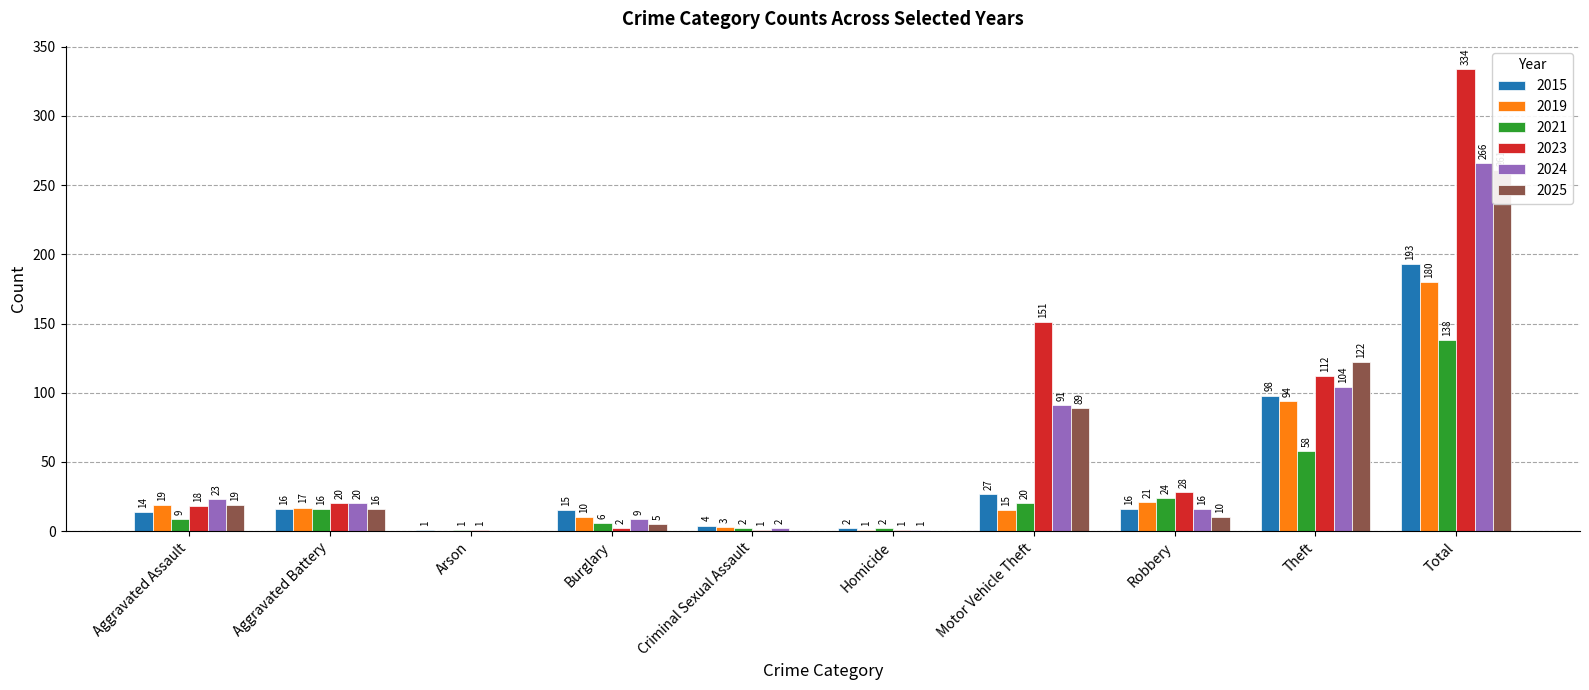

What is the total value across all series at Aggravated Battery?

105